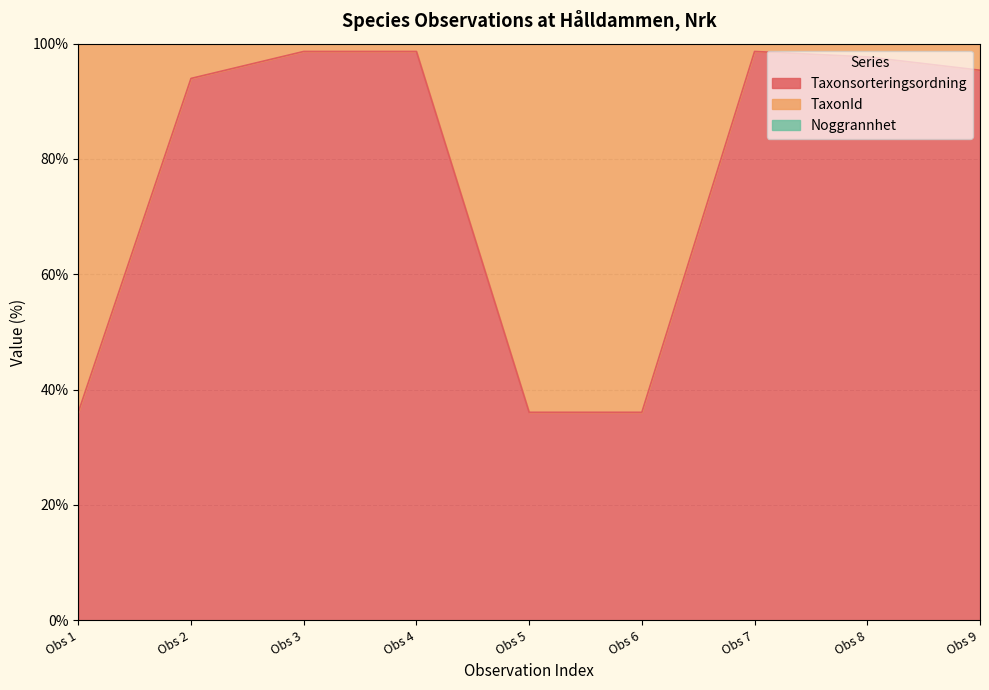

What is the lowest value of the Taxonsorteringsordning series?

36.1